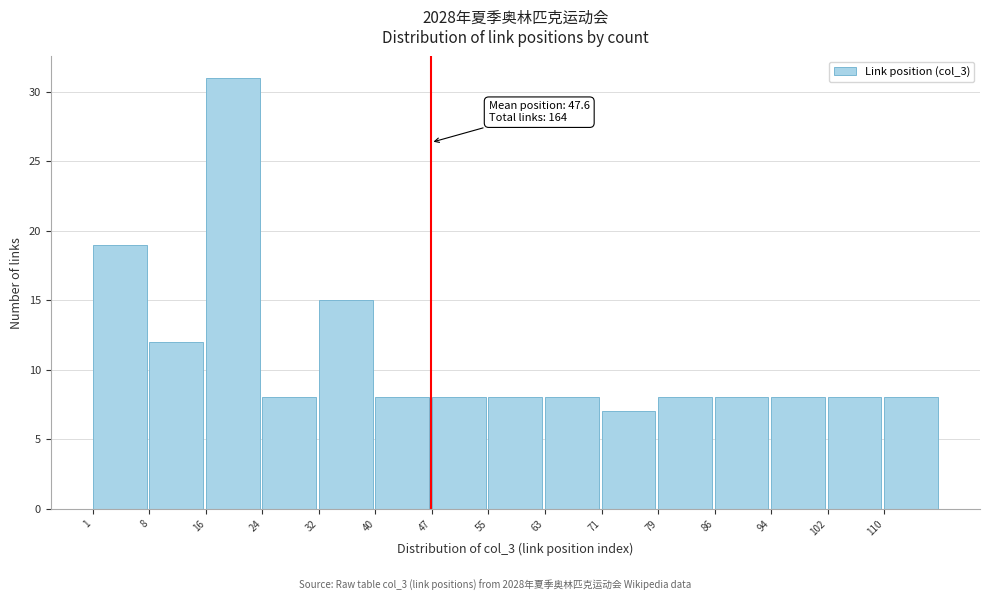

Over which range of the x-axis is the bar tallest?

16.6 to 24.4